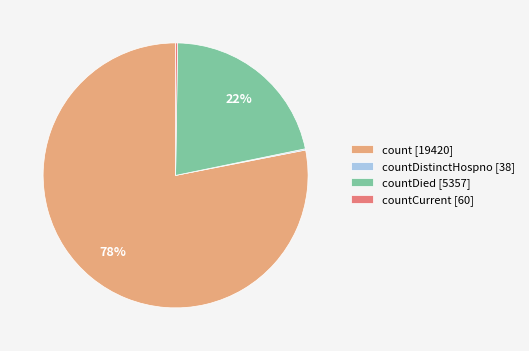

To the nearest percent, what percentage of the pie is countDied [5357]?

22%